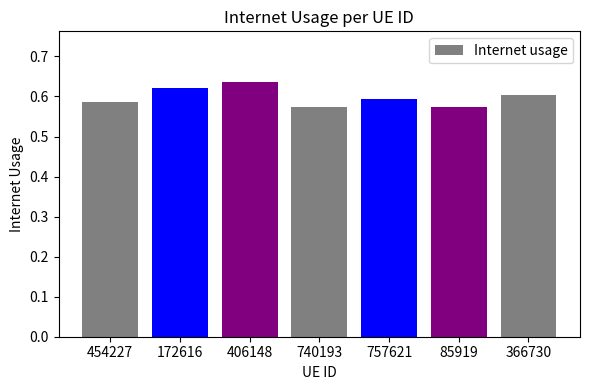

The value at 406148 is 0.2. True or false?

False